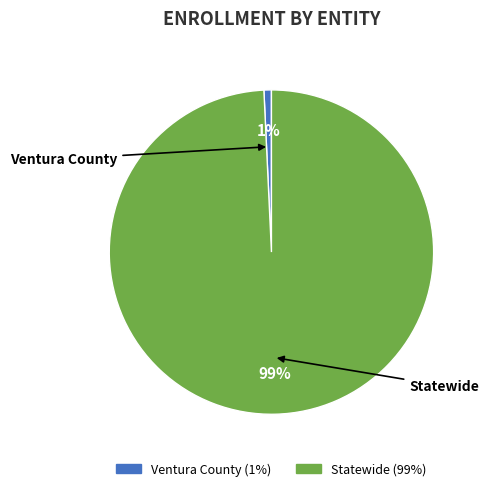

Which has a higher value, Ventura County or Statewide?

Statewide